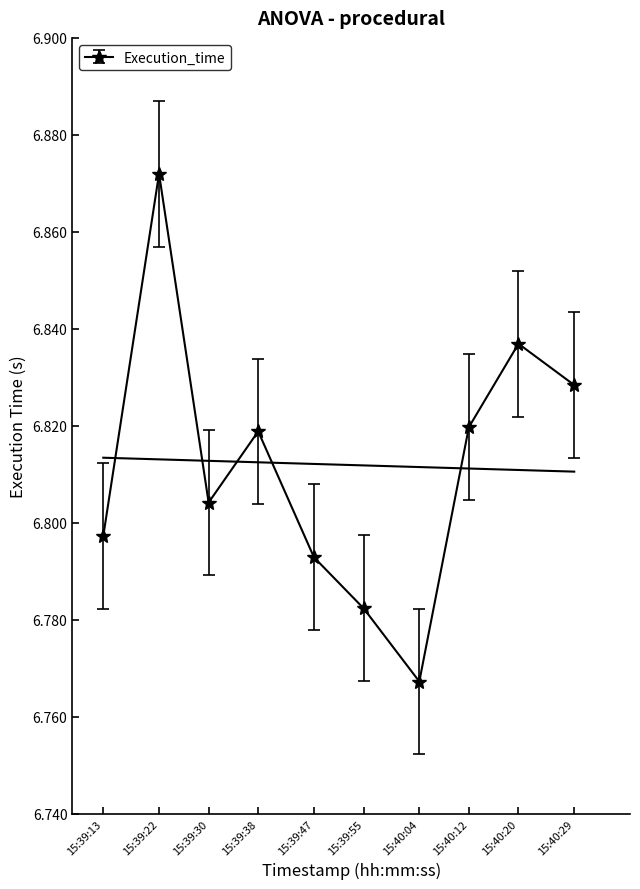

What is the label of the 1st point from the left?

15:39:13